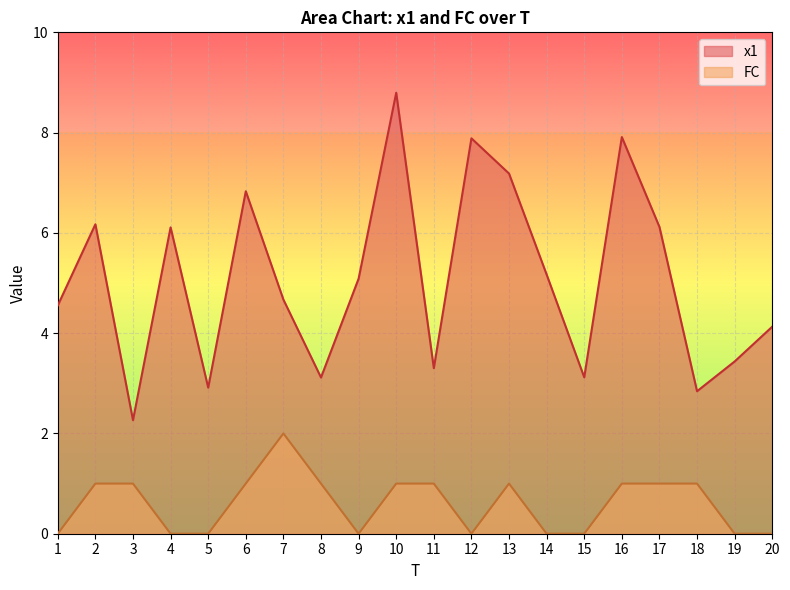

At how many categories does at least one series exceed 8?

1